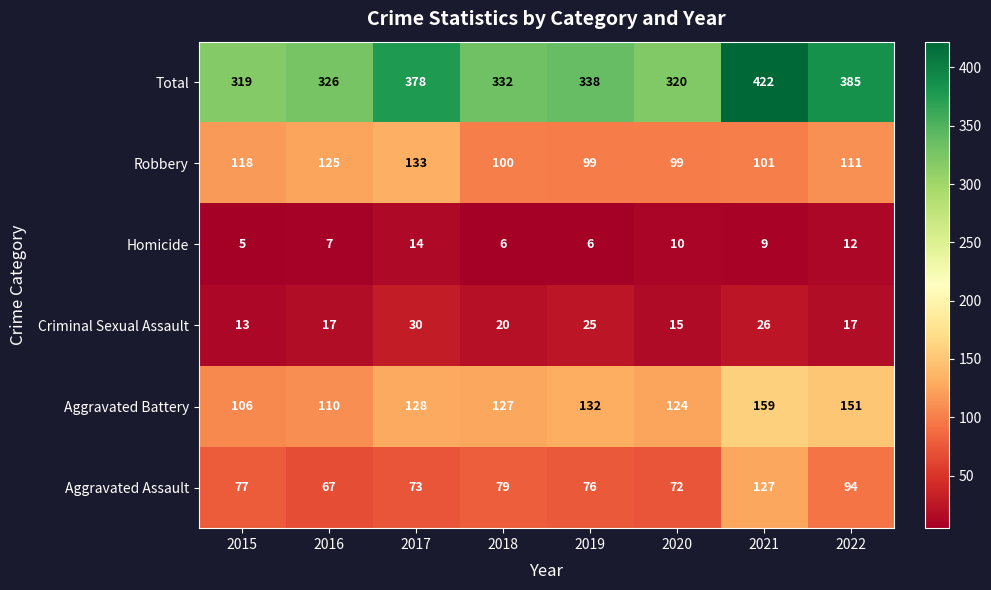

What is the approximate value of Aggravated Assault at 2021?

127